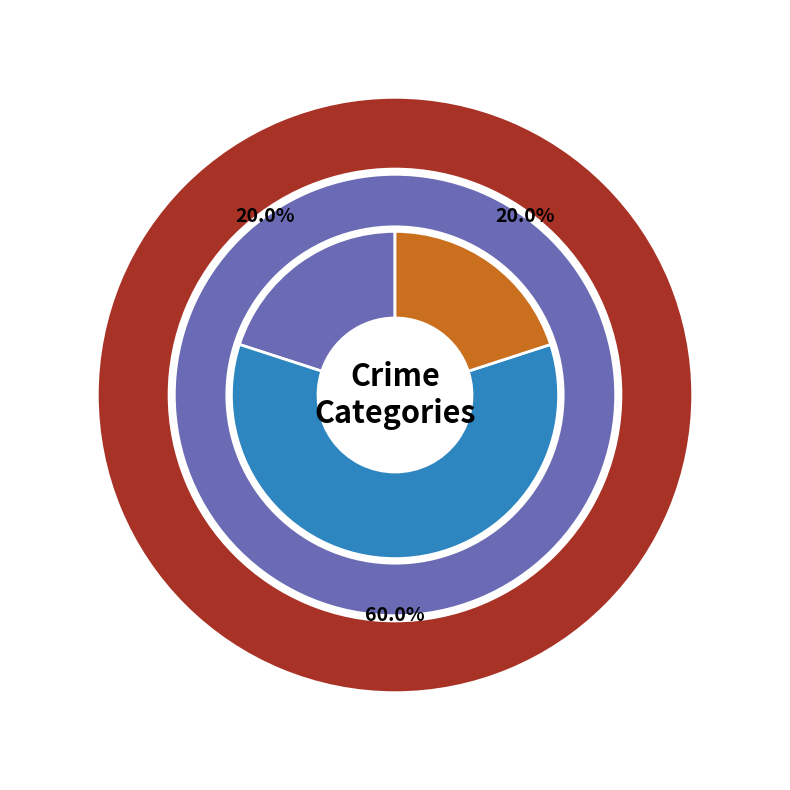

Which category has the biggest portion of the pie?

Robbery